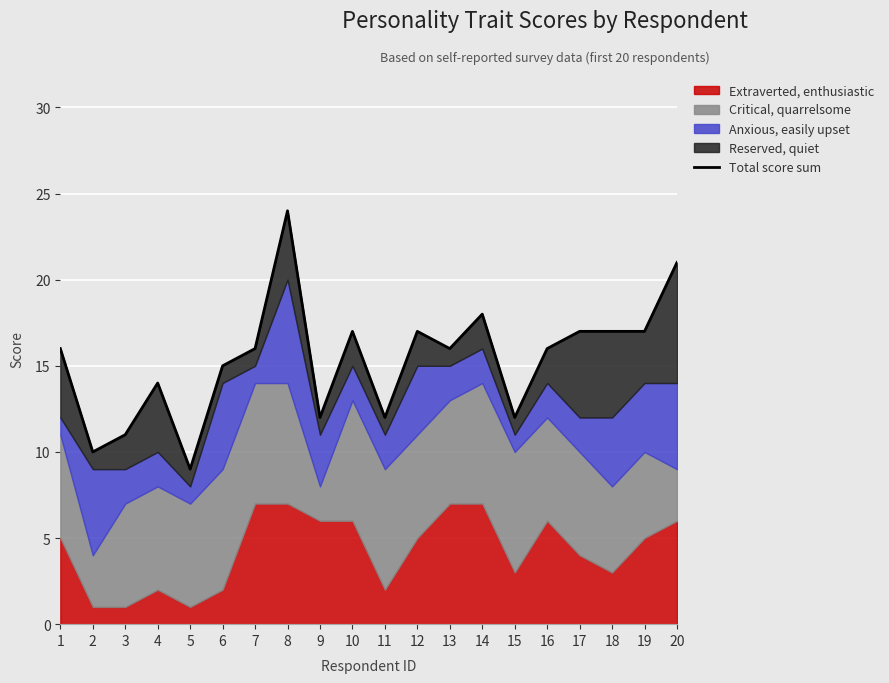

Between 19 and 10, which is larger?

19